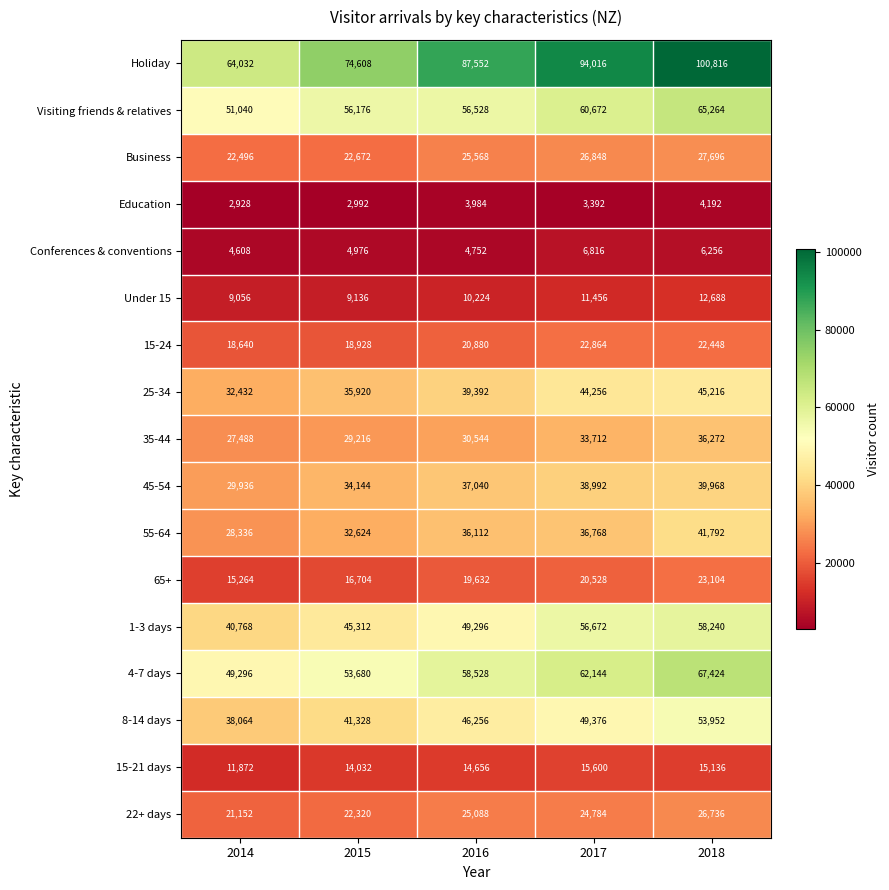

Rank the series at 2017 from highest to lowest value.

Holiday, 4-7 days, Visiting friends & relatives, 1-3 days, 8-14 days, 25-34, 45-54, 55-64, 35-44, Business, 22+ days, 15-24, 65+, 15-21 days, Under 15, Conferences & conventions, Education